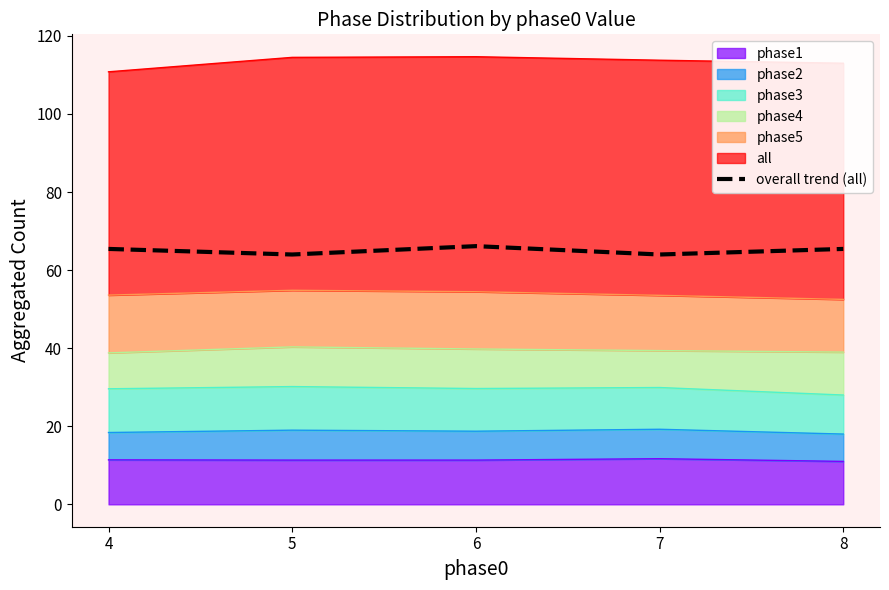

What is the ratio of the value at 4 to the value at 6?

1.0